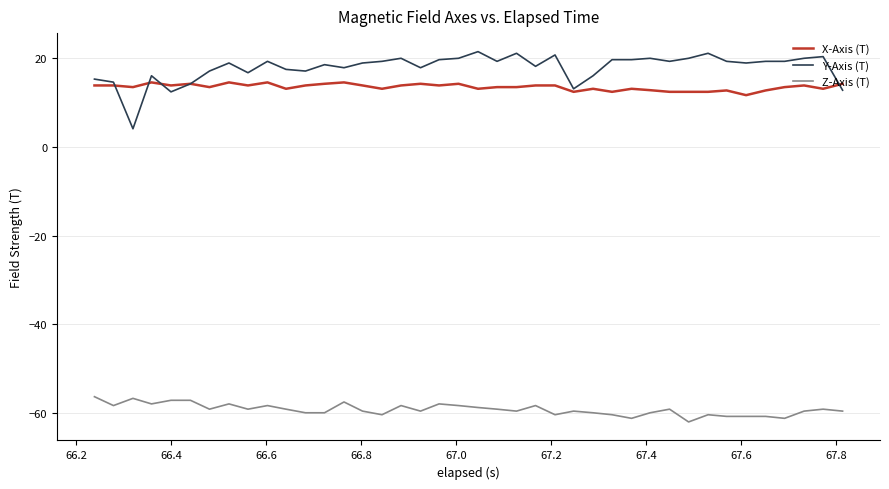

Which series has the widest spread of values?

Y-Axis (T)